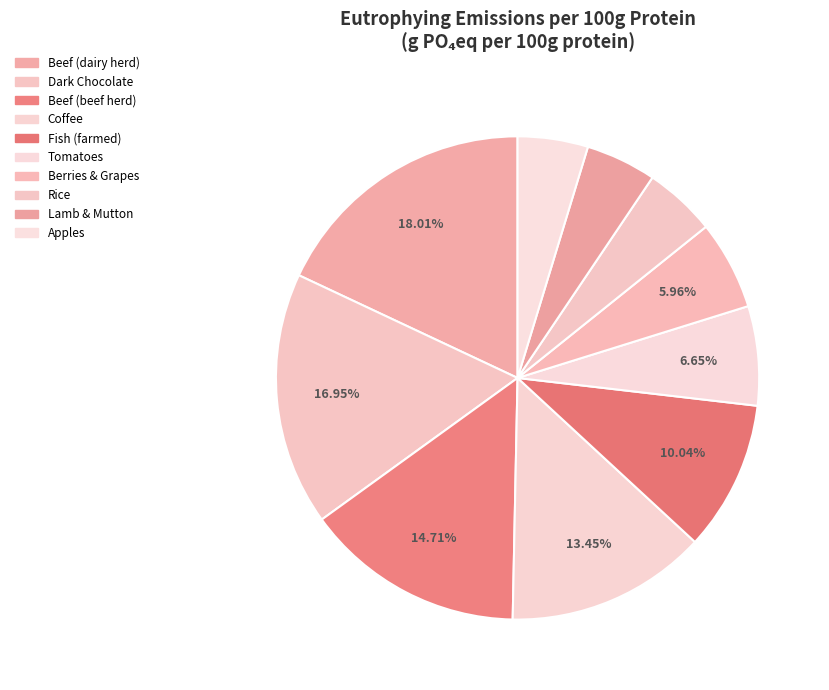

Does Lamb & Mutton account for over 50% of the chart?

No